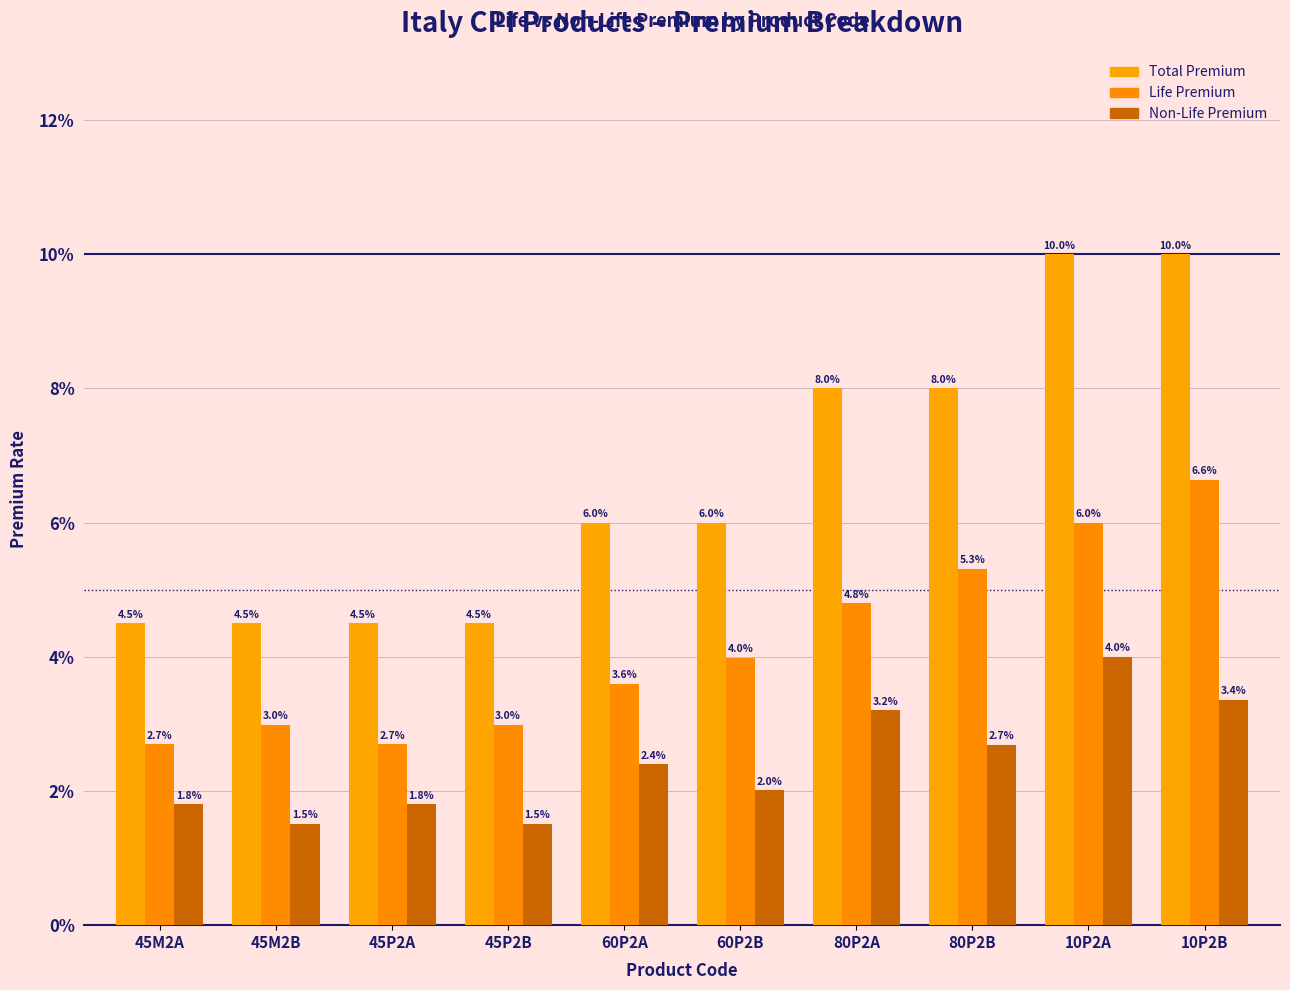

At 60P2B, list the series in order from smallest to largest.

Non-Life Premium, Life Premium, Total Premium